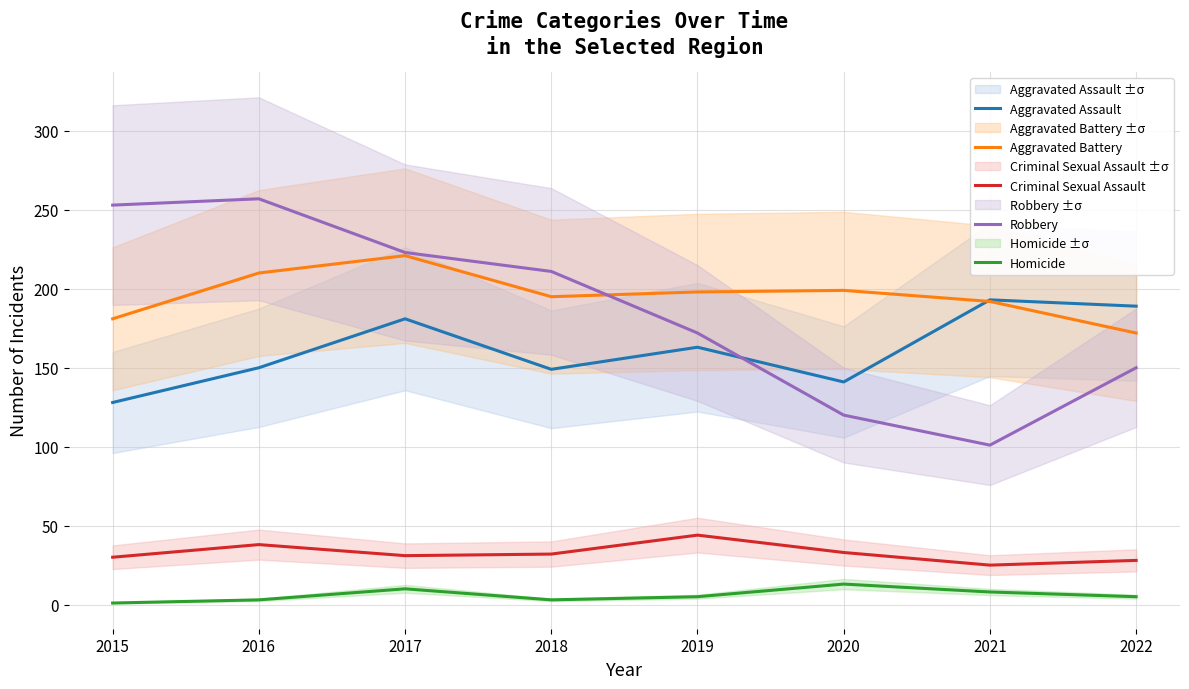

Where is the first local minimum for Homicide?

2018